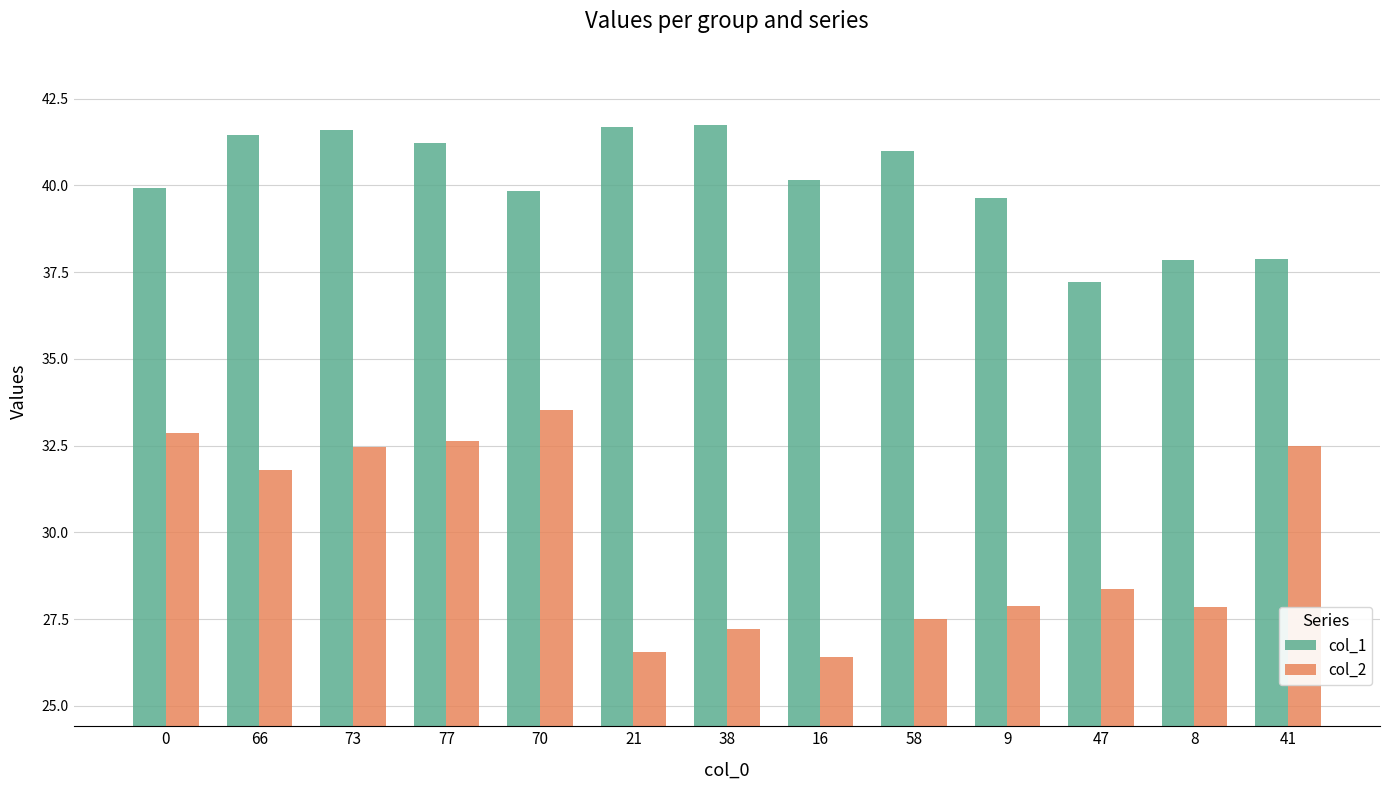

What is the sum of the col_2 values at 9 and 8?

55.7